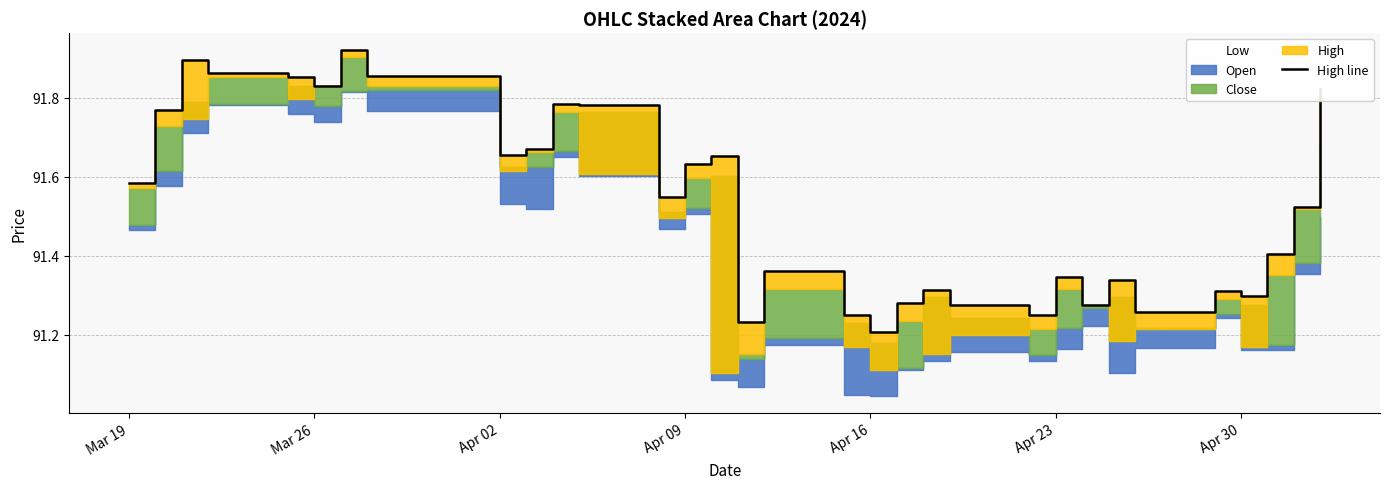

What is the maximum value shown in the chart?

91.9